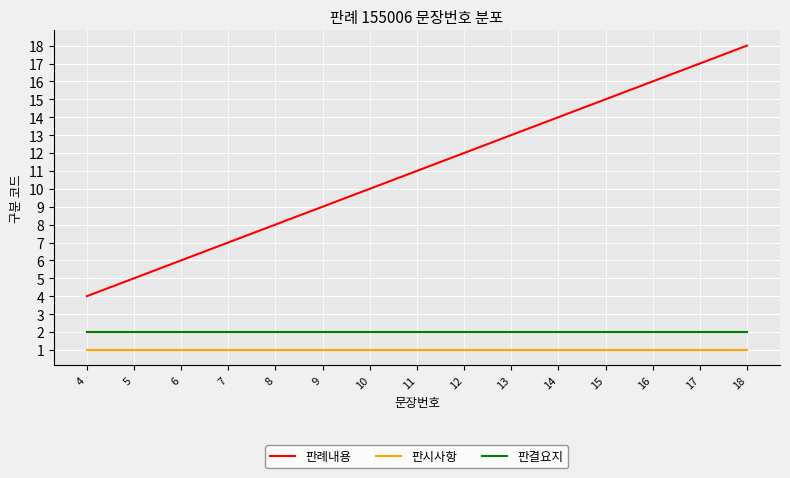

Between 6 and 9, which series saw the biggest shift?

판례내용